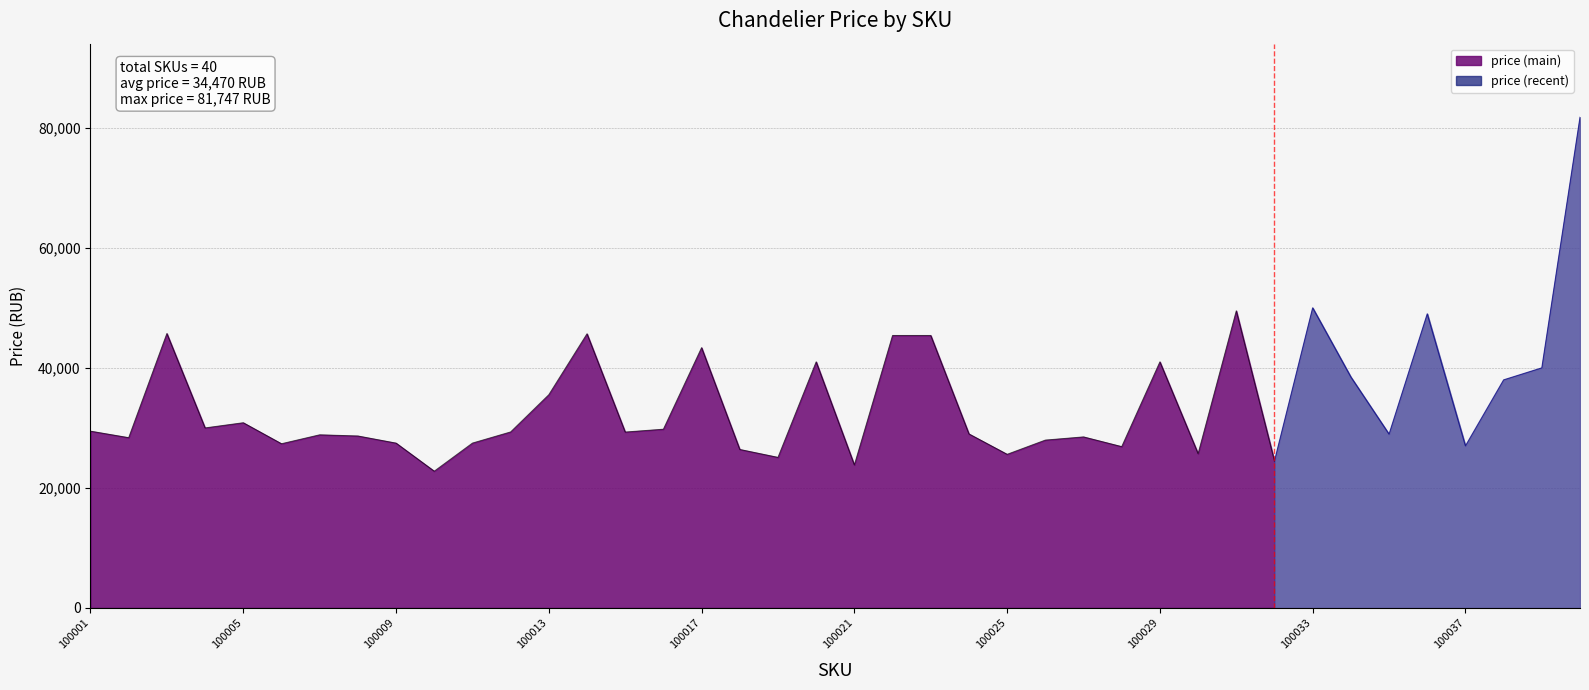

The value of price (main) at 100025 is 8631. True or false?

False